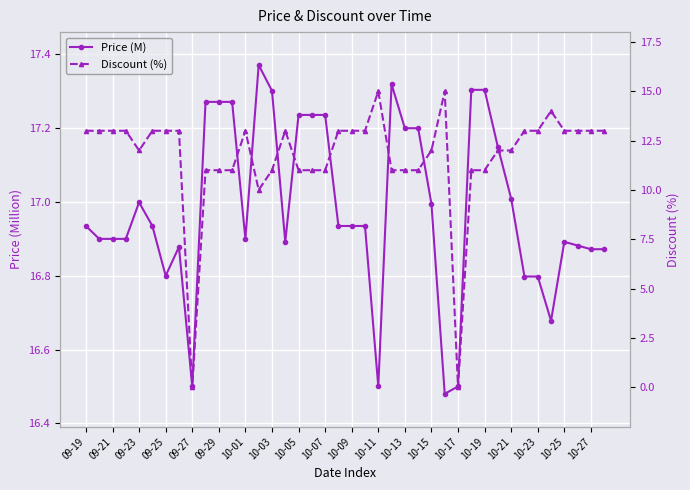

How many distinct data groups are displayed?

2